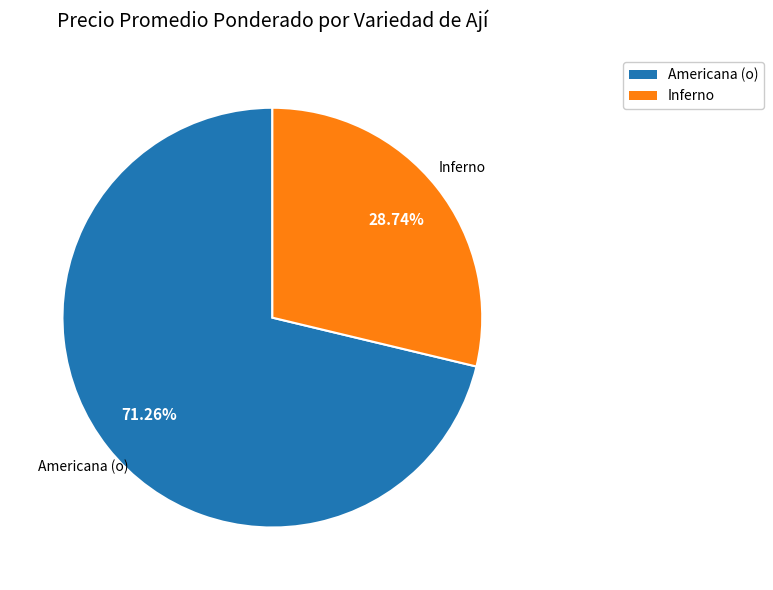

Count the number of slices in the pie.

2